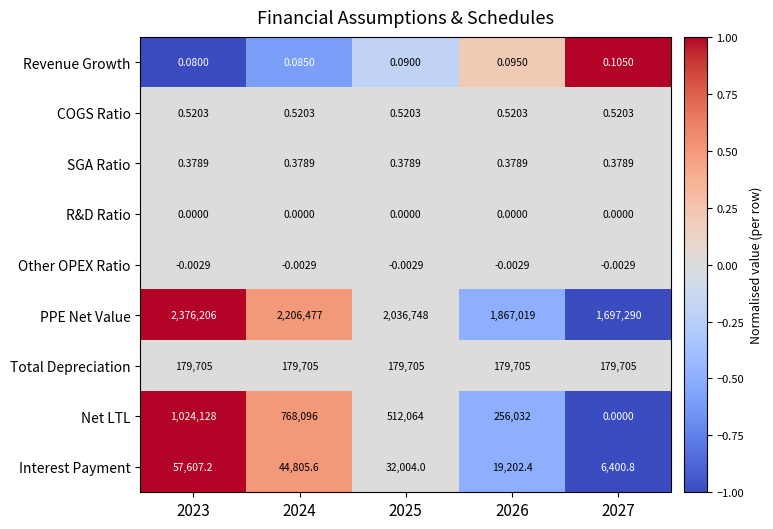

Which series changed the most between 2023 and 2026?

Net LTL